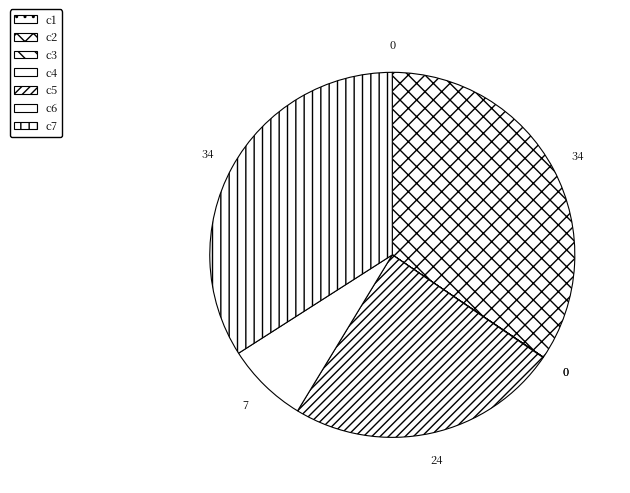

How many slices are in this pie chart?

7